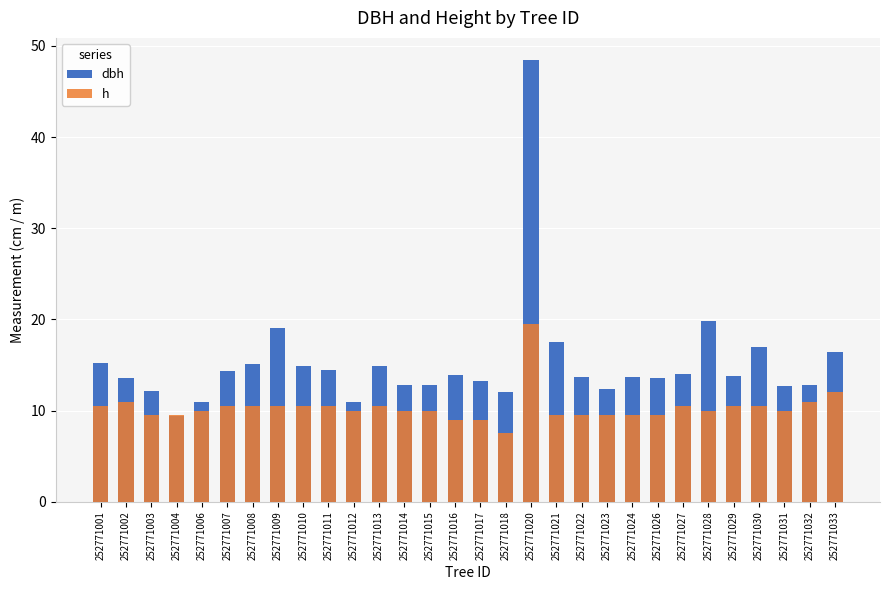

Reading right to left, what are all the values shown in this chart?

dbh: 16.4	12.8	12.7	17.0	13.8	19.8	14.1	13.6	13.7	12.4	13.7	17.5	48.5	12.0	13.3	13.9	12.8	12.8	14.9	10.9	14.5	14.8	19.1	15.1	14.3	11.0	9.4	12.2	13.6	15.2
h: 12.0	11.0	10.0	10.5	10.5	10.0	10.5	9.5	9.5	9.5	9.5	9.5	19.5	7.5	9.0	9.0	10.0	10.0	10.5	10.0	10.5	10.5	10.5	10.5	10.5	10.0	9.5	9.5	11.0	10.5